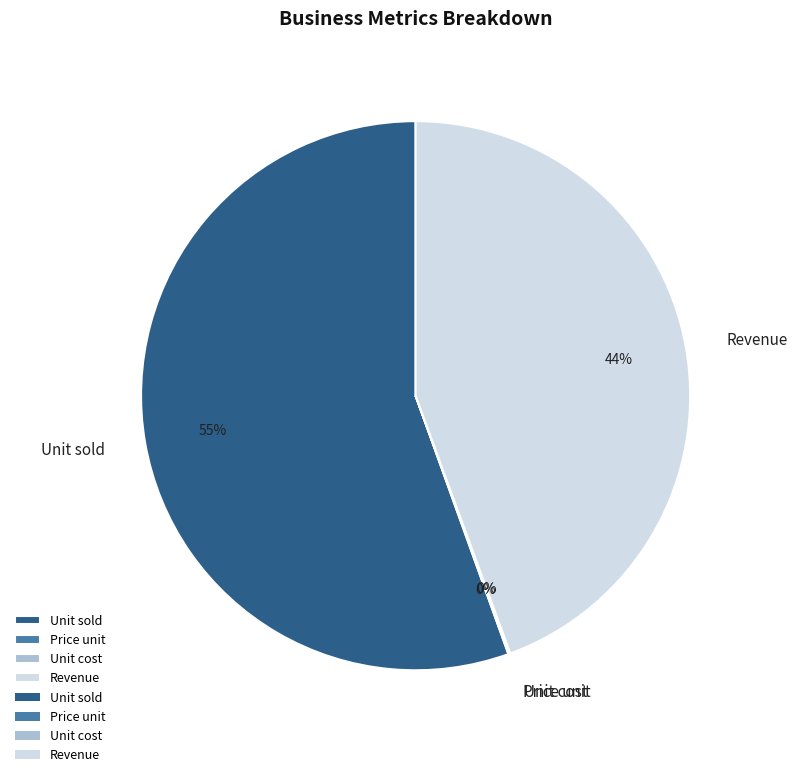

To the nearest percent, what is the average slice percentage?

25%